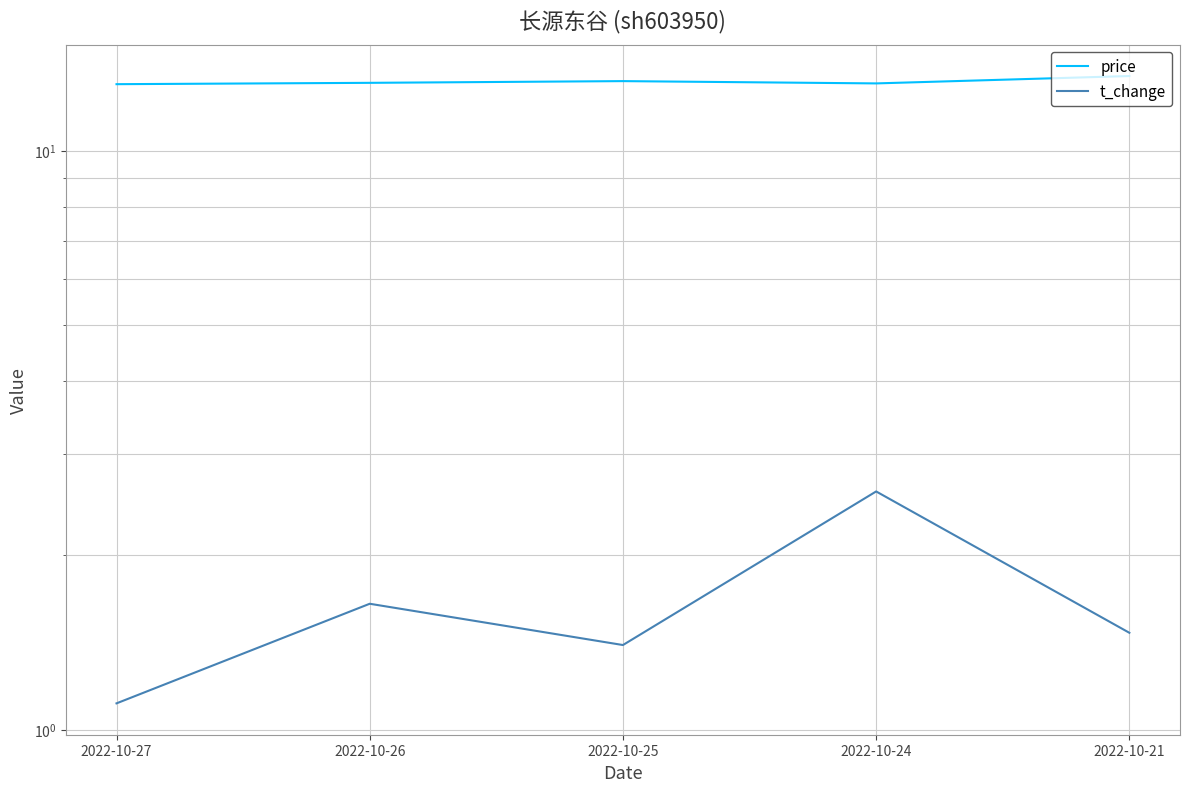

What is the approximate value of t_change at 2022-10-21?

1.5